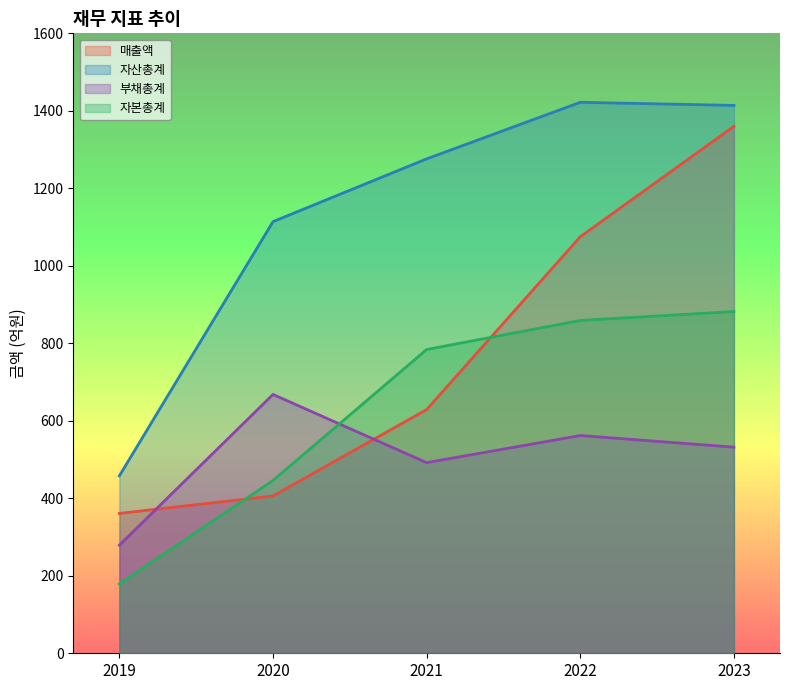

What are all the series names shown in the legend?

매출액, 자산총계, 부채총계, 자본총계